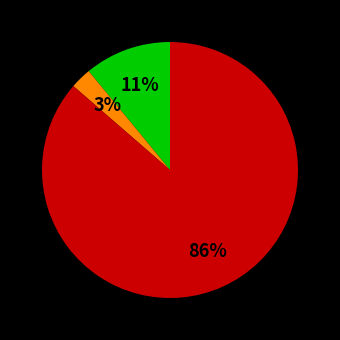

How many slices are in this pie chart?

3